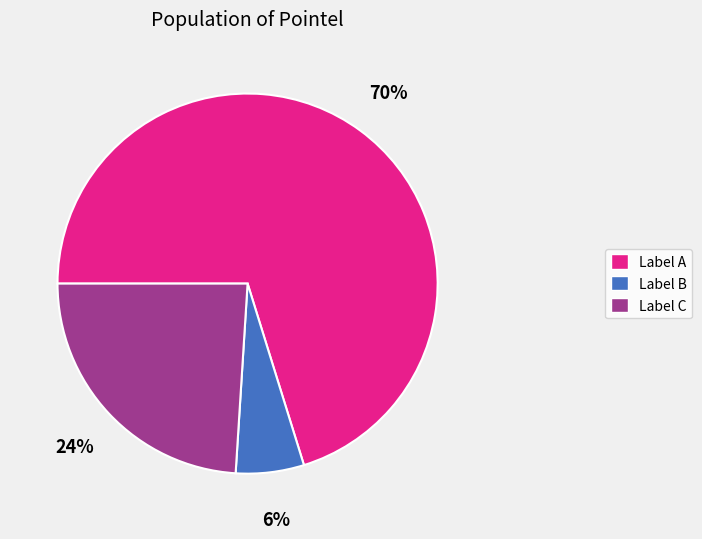

Rank the categories by value from lowest to highest.

Label B, Label C, Label A